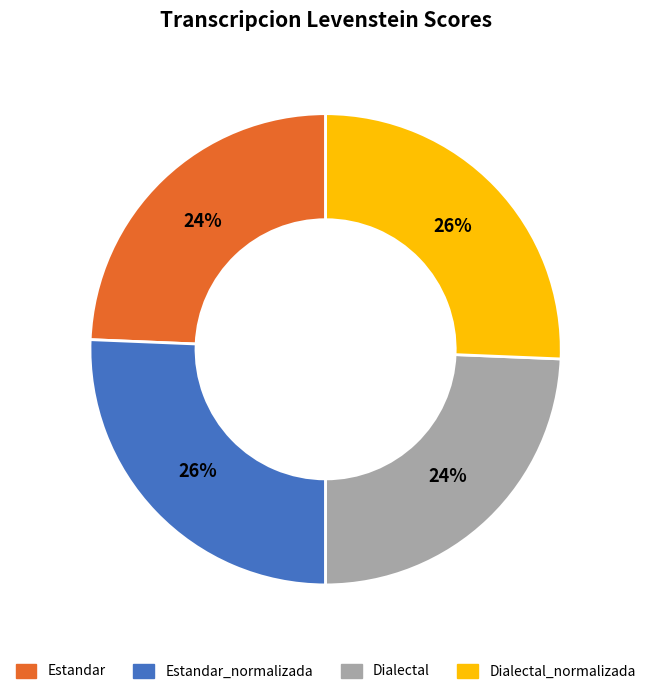

Does any single category account for the majority?

No